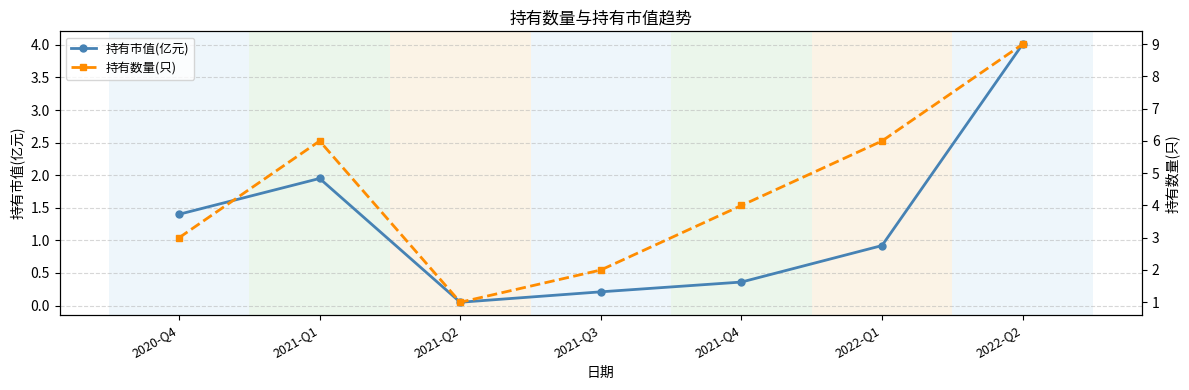

The 持有数量(只) series shows 6.0 at 2022-Q1. True or false?

True